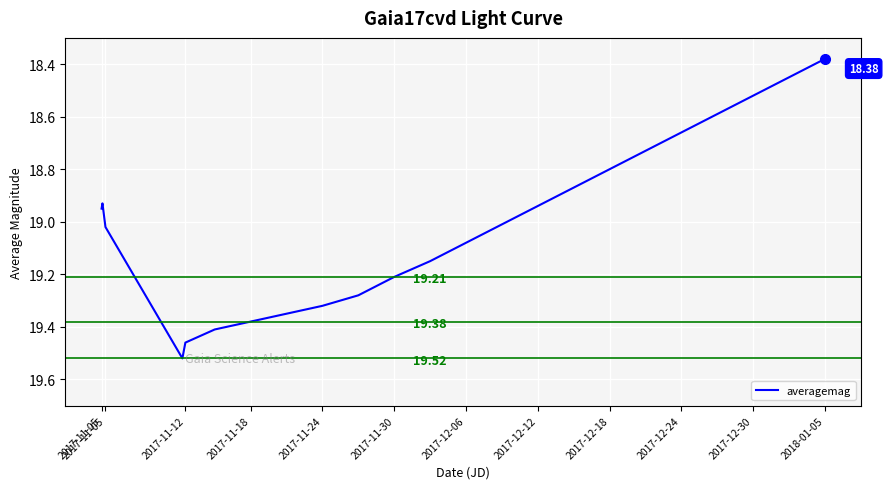

What is the difference between the maximum and minimum values?

1.1